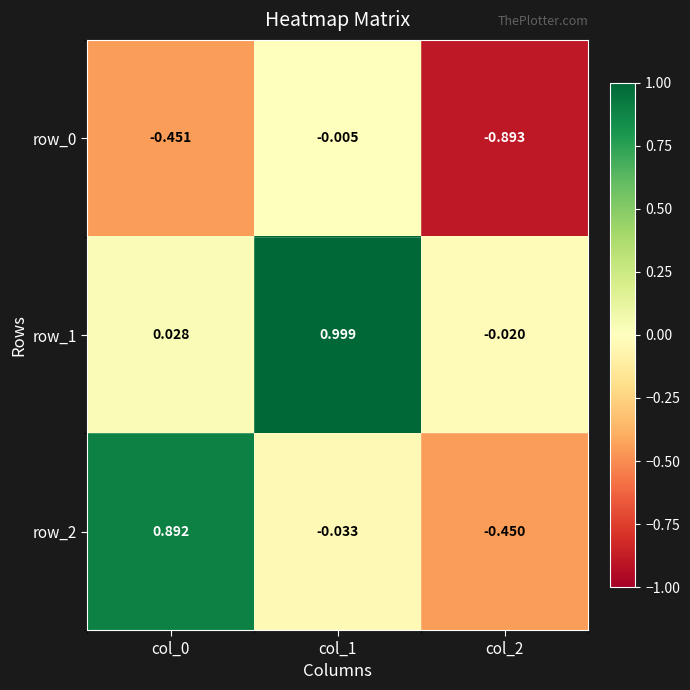

Is the value of row_2 at col_2 greater than the value of row_1 at col_1?

No